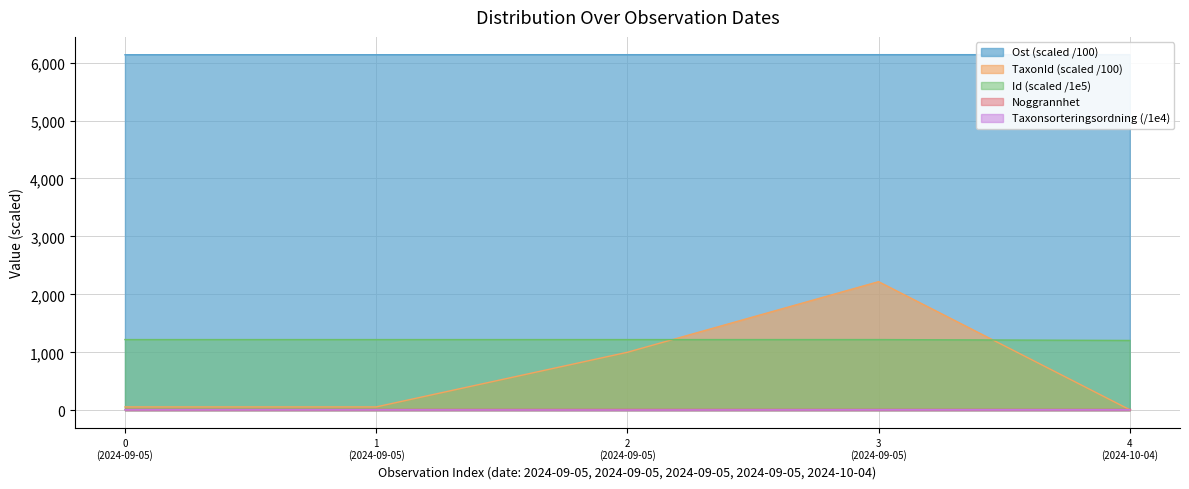

Which series has the widest spread of values?

TaxonId (scaled /100)